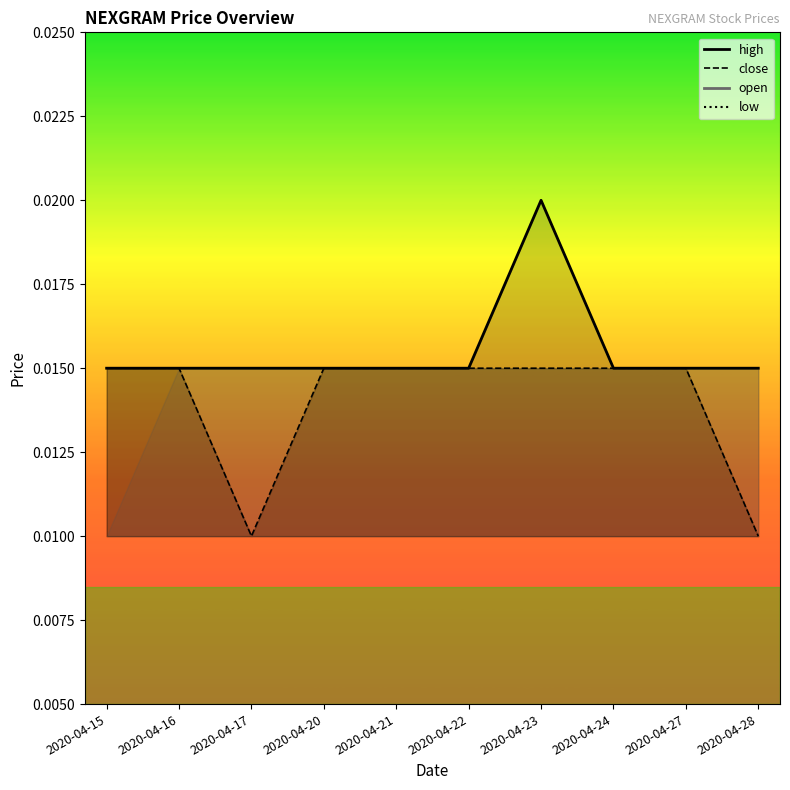

What is the sum of all close_line values?

0.1